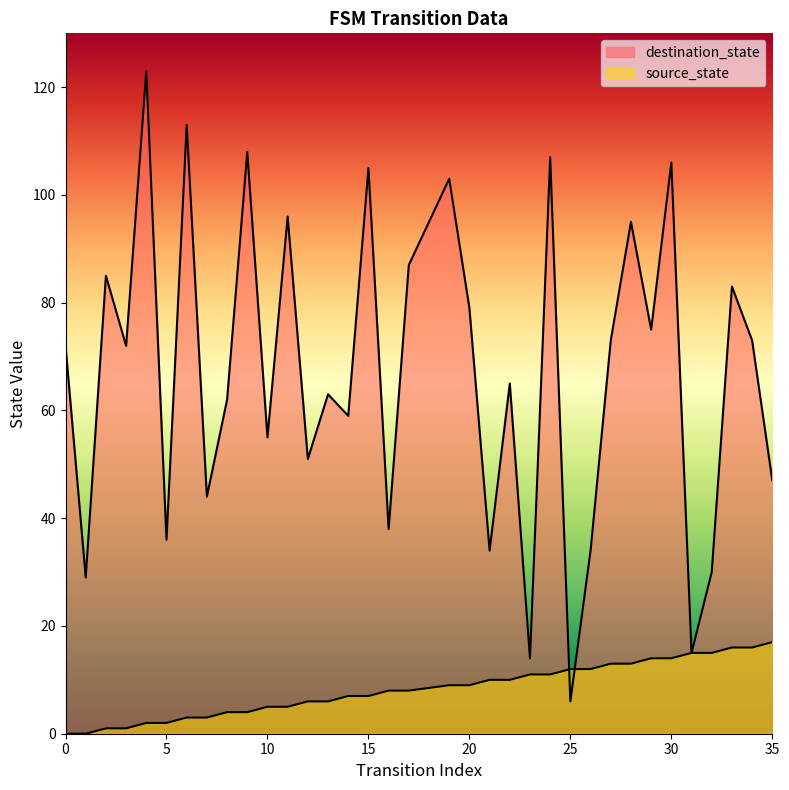

Rank the series by their maximum value, from lowest to highest.

source_state, destination_state